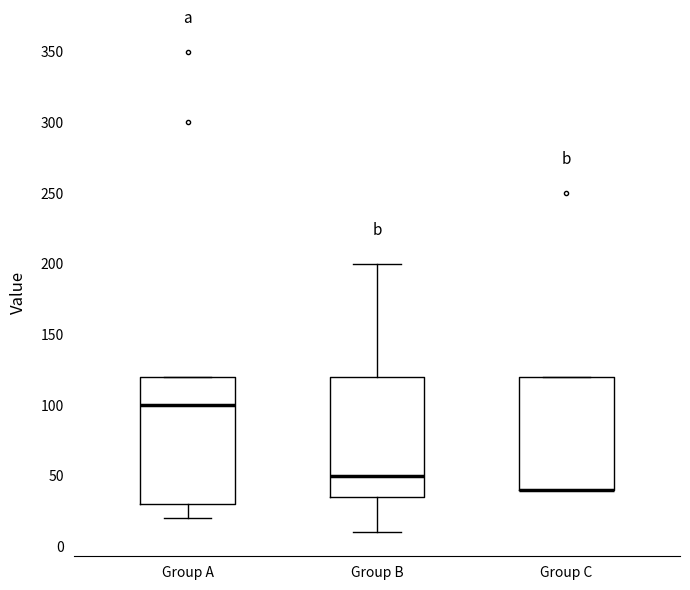

Reading left to right, read every box against the y-axis: the position of its median line, the range the box covers, and the ends of its whiskers. The values are not printed on the chart, so give them approximately, as read against the axis.

Group A: median 100, box 30 to 120, whiskers 20 to 120
Group B: median 50, box 35 to 120, whiskers 10 to 200
Group C: median 40 (drawn on the box's lower edge), box 40 to 120, whiskers 40 to 120